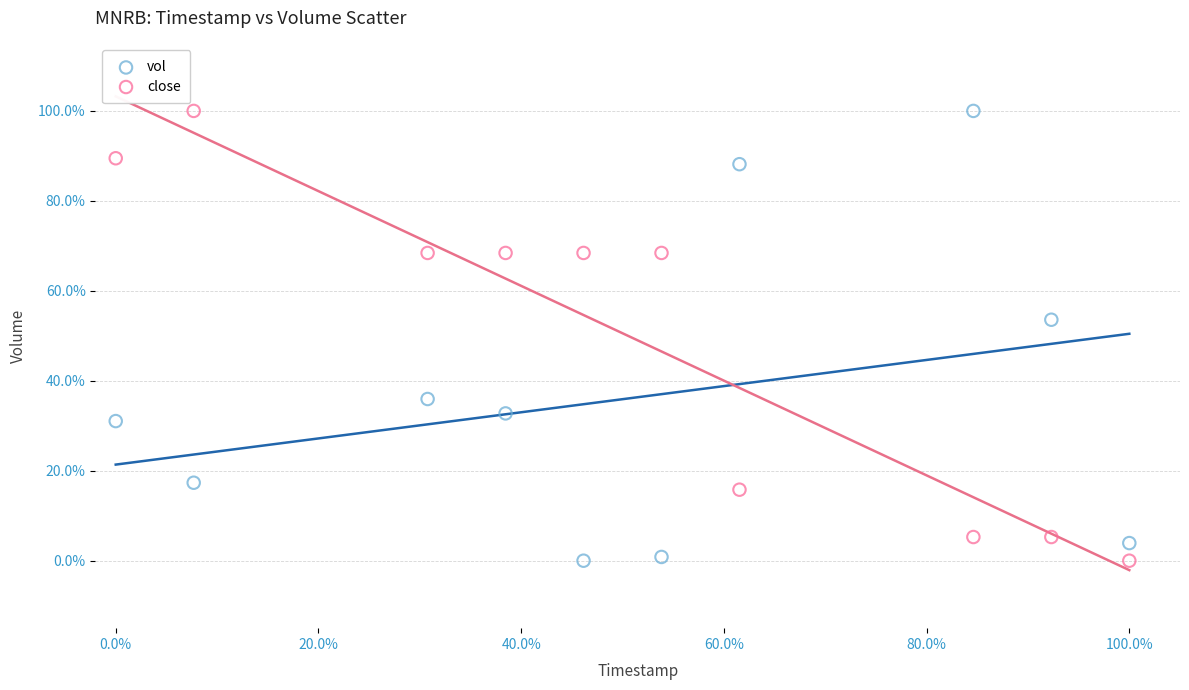

What are all the series names shown in the legend?

vol, close